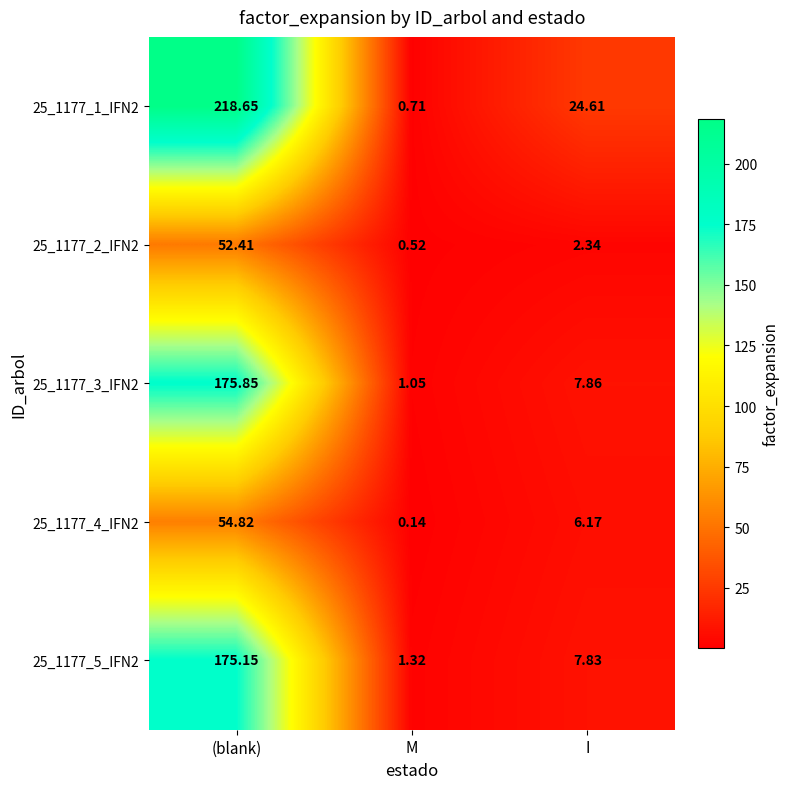

Rank the categories by 25_1177_2_IFN2 value from lowest to highest.

M, I, (blank)